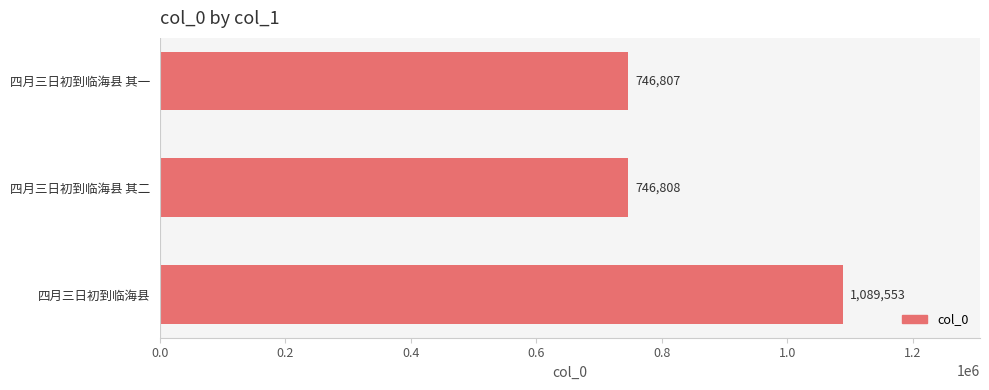

What is the difference between the second highest and minimum values?

1